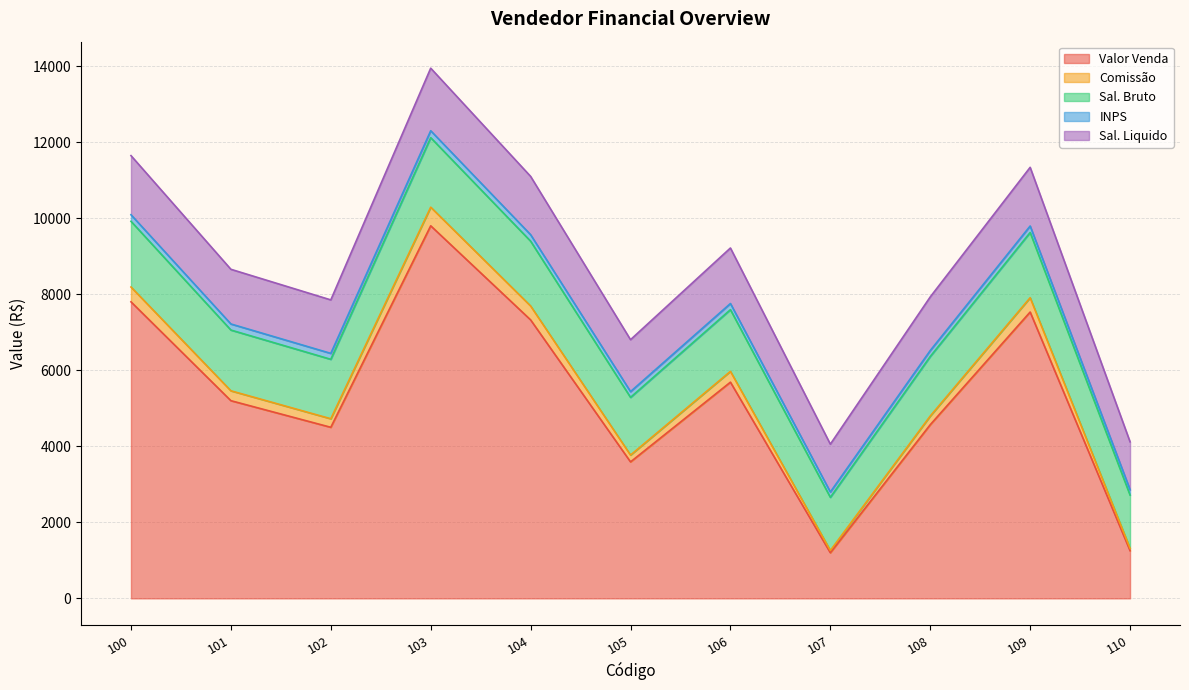

Between 105 and 106, which is larger?

106